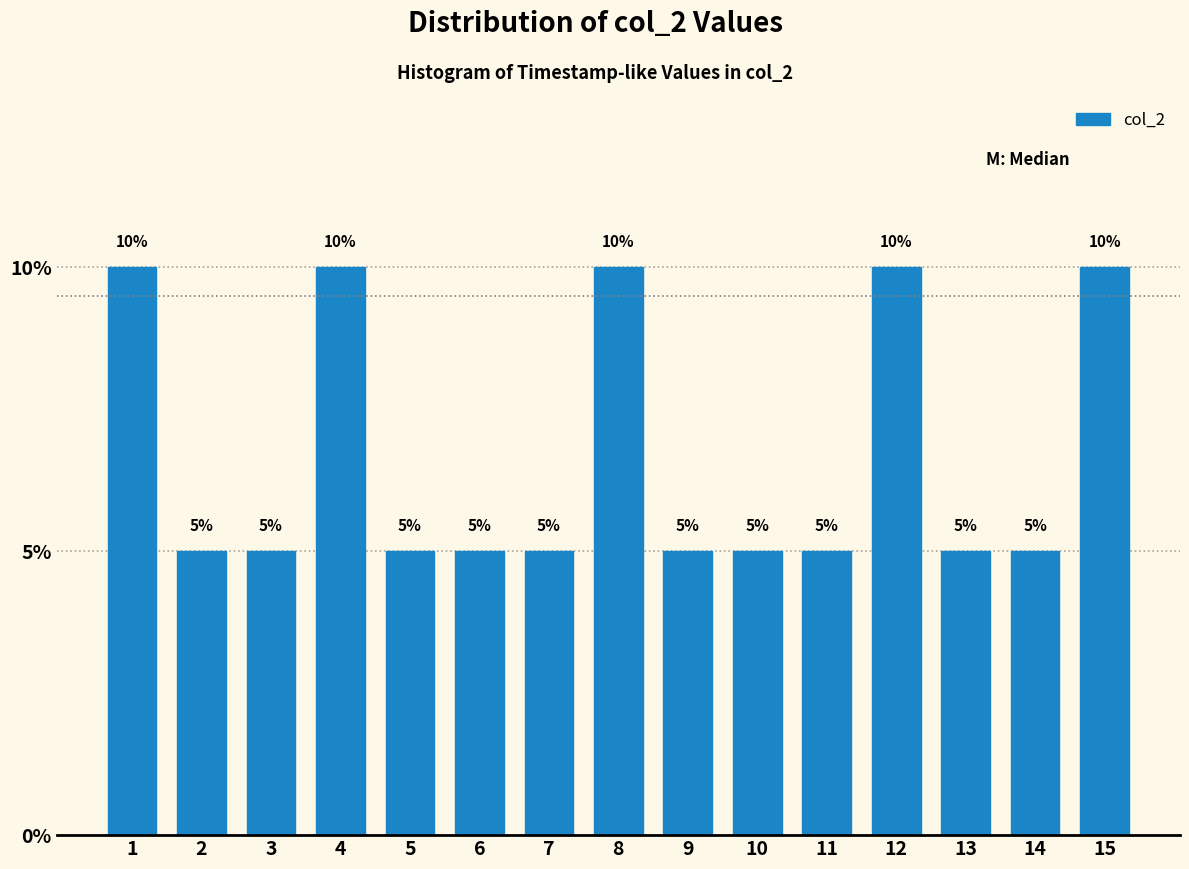

Reading left to right, extract all data points from this chart.

10	5	5	10	5	5	5	10	5	5	5	10	5	5	10